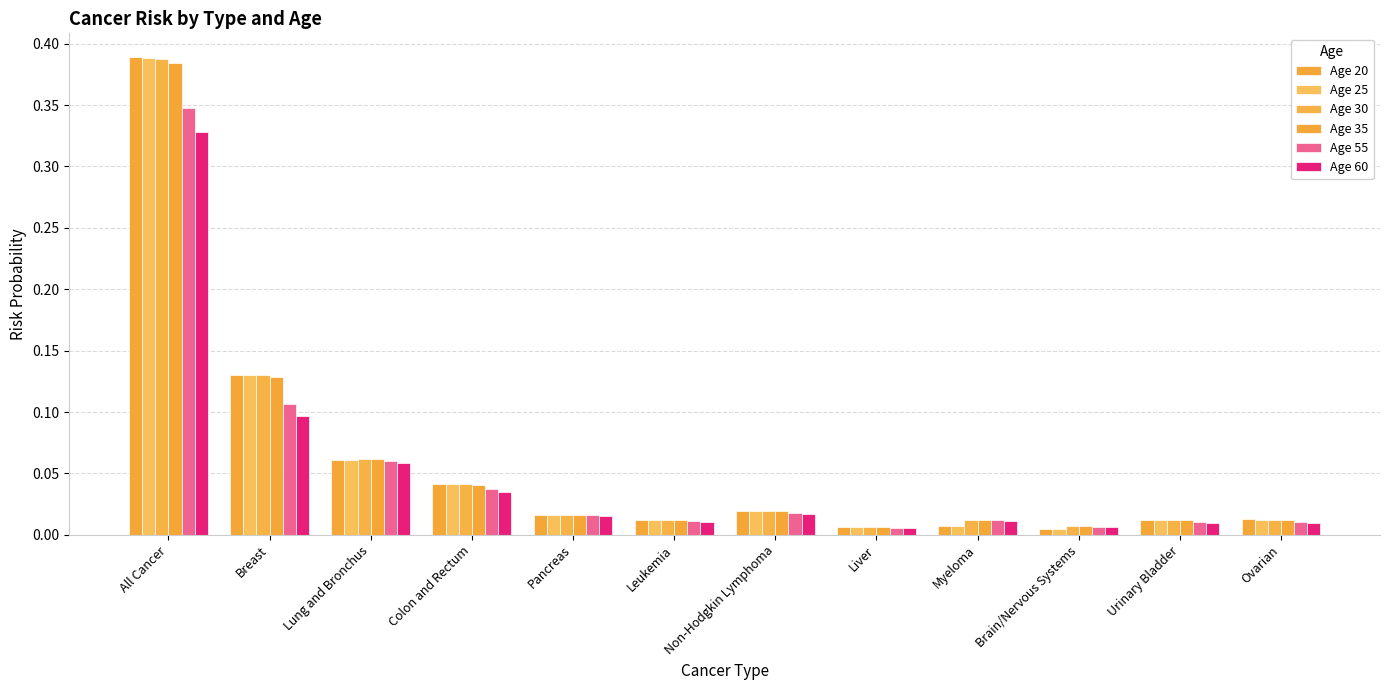

How many distinct data groups are displayed?

6